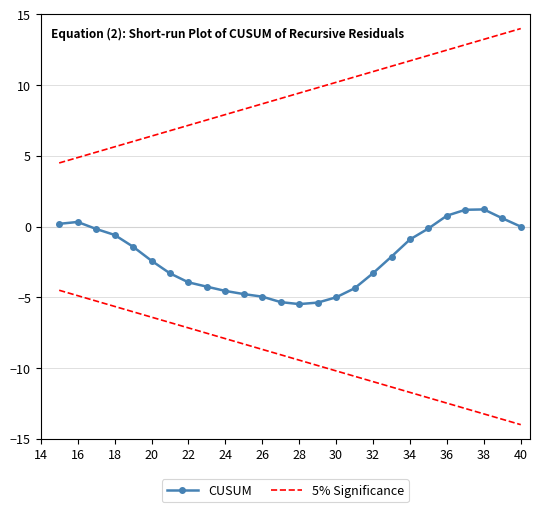

What are all the series names shown in the legend?

CUSUM, 5% Significance